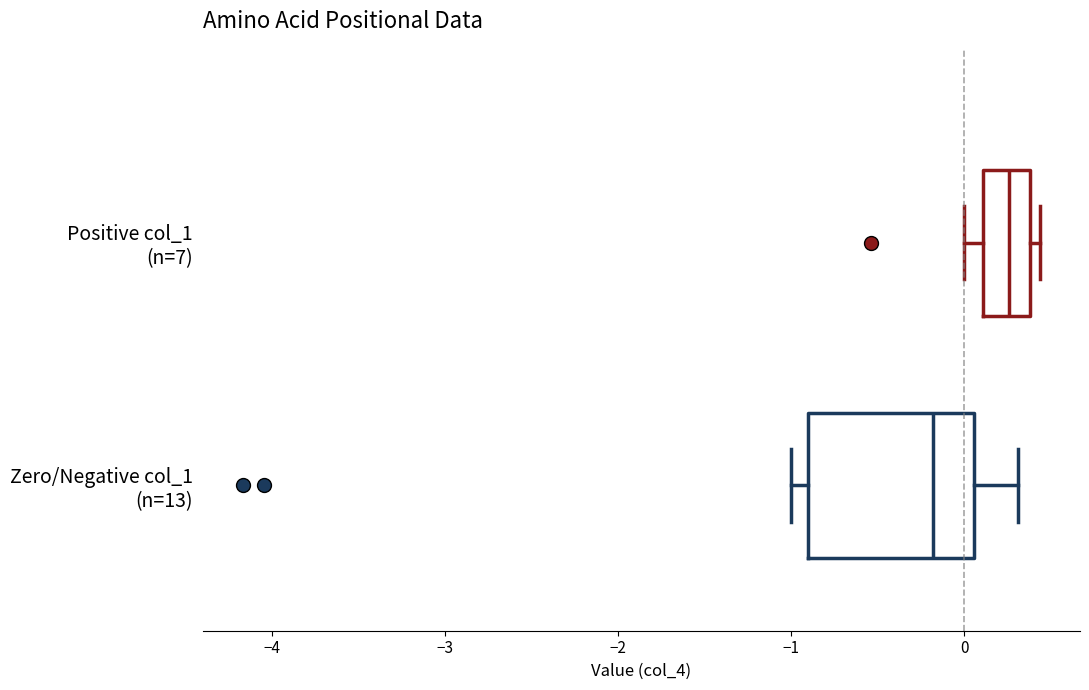

Reading bottom to top, transcribe this box plot: for each box, give where its median line is, the range the box spans, and where its two whiskers end, as read against the x-axis. The values are not printed on the chart, so give them approximately, as read against the axis.

Zero/Negative col_1 (n=13): median -0.2, box -0.9 to 0.1, whiskers -1.0 to 0.3
Positive col_1 (n=7): median 0.3, box 0.1 to 0.4, whiskers 0.0 to 0.4 (just right of the box's right edge)